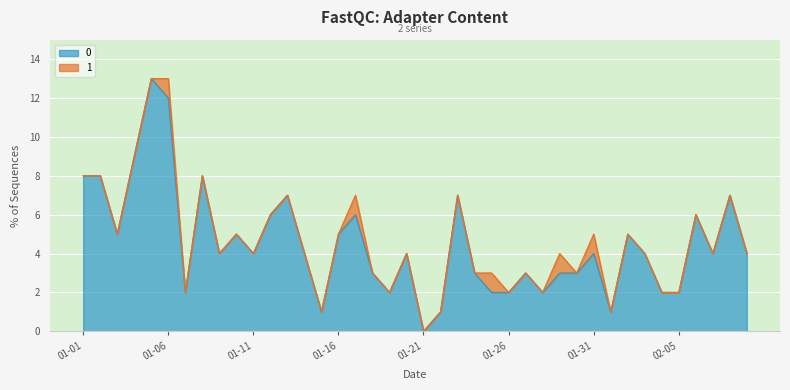

Between 2023-01-07 and 2023-01-30, which is larger?

2023-01-30